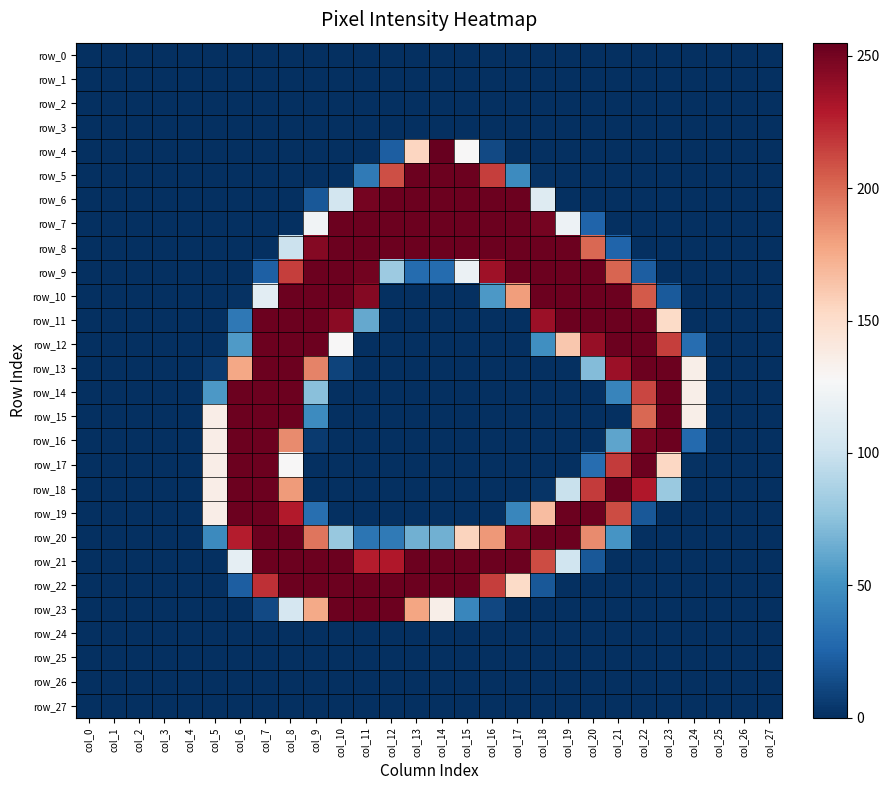

Which has a higher value, col_26 or col_13?

col_26